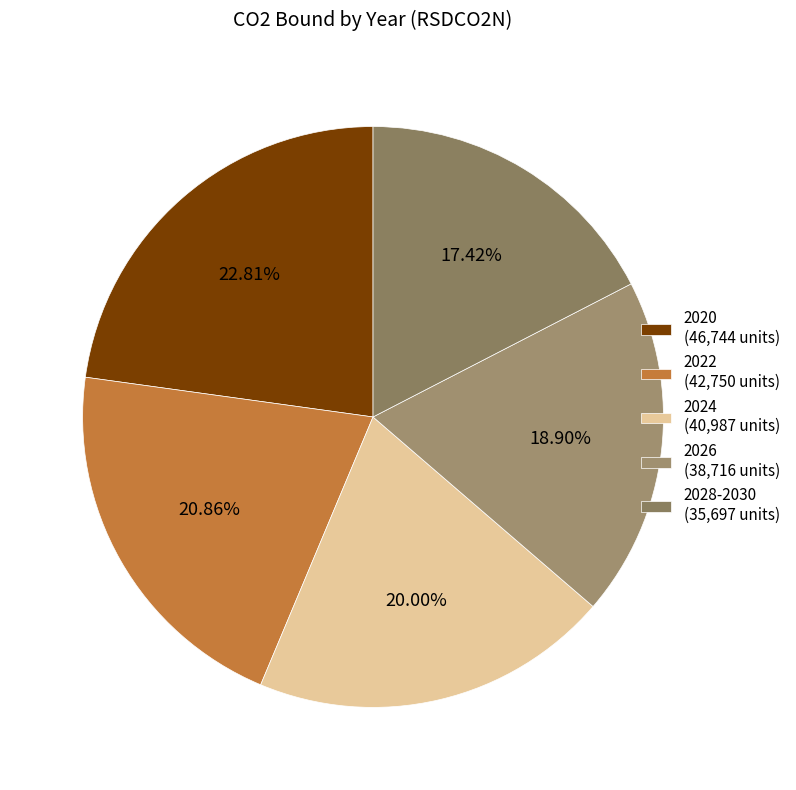

Is there any slice that represents more than half of the pie?

No